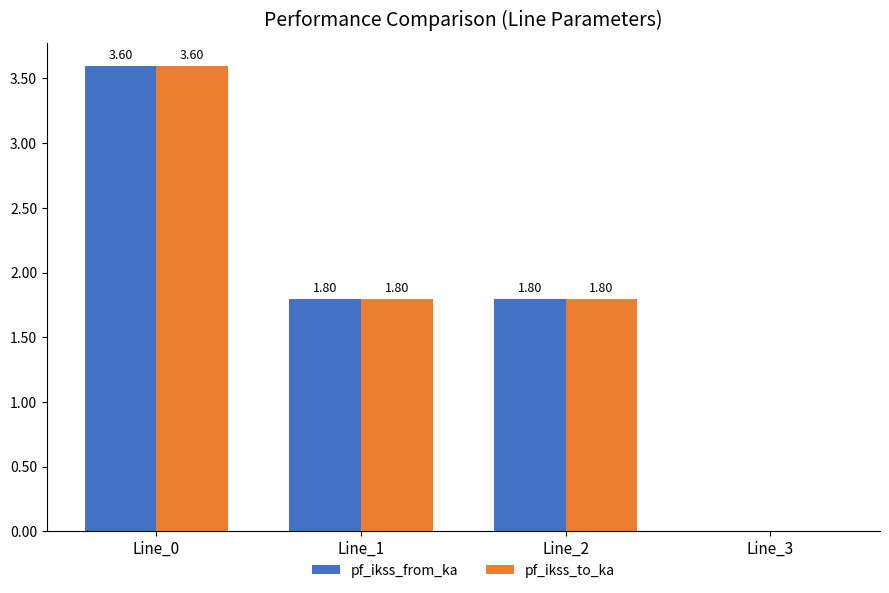

The value of pf_ikss_from_ka at Line_1 is 0.9. True or false?

False